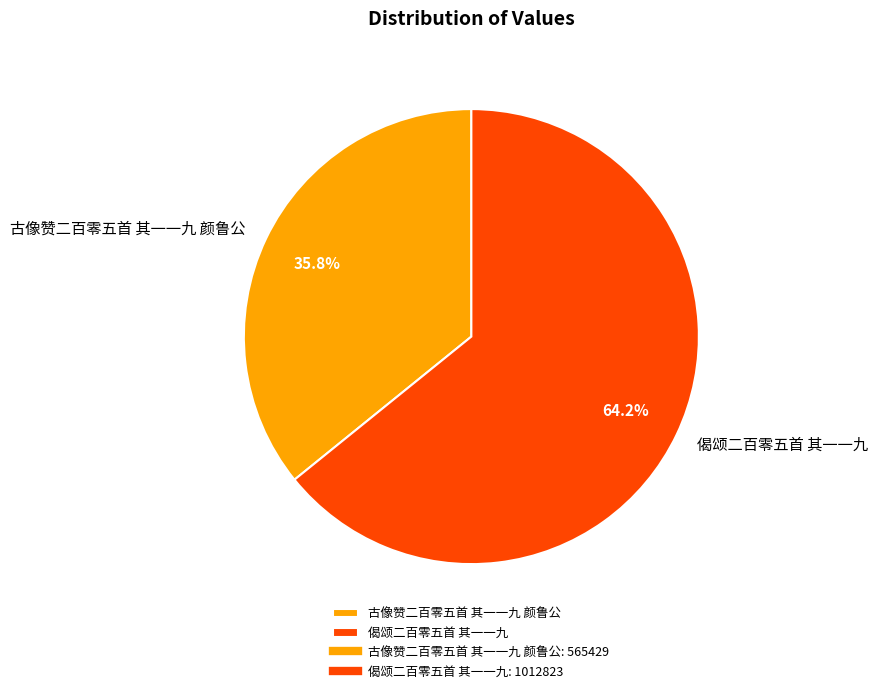

Which slice is the largest?

偈颂二百零五首 其一一九